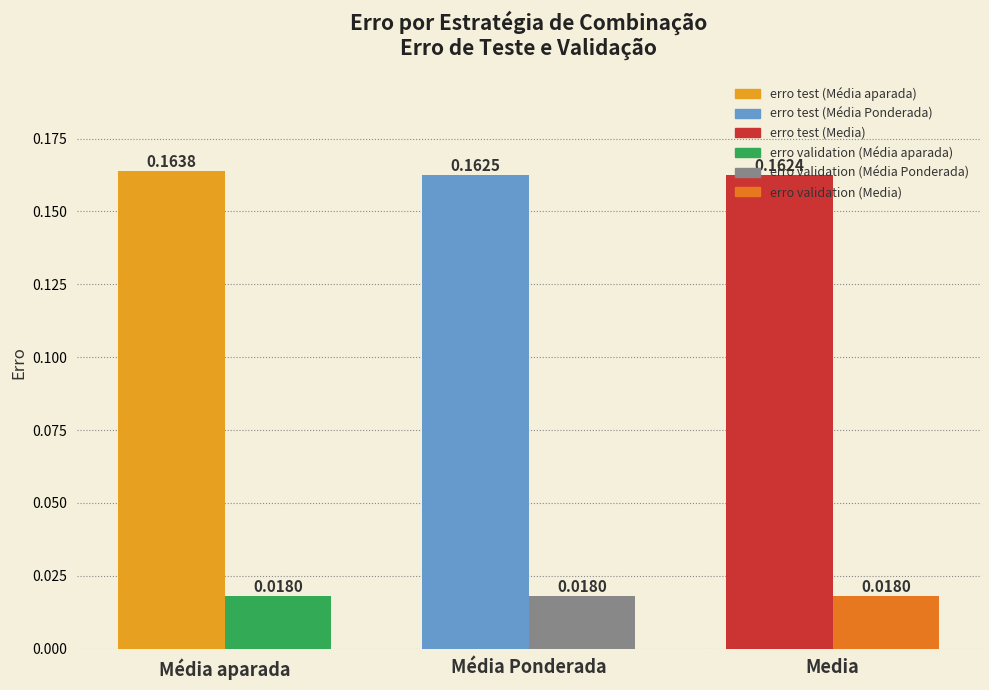

At which category is the sum across all series the highest?

Média aparada